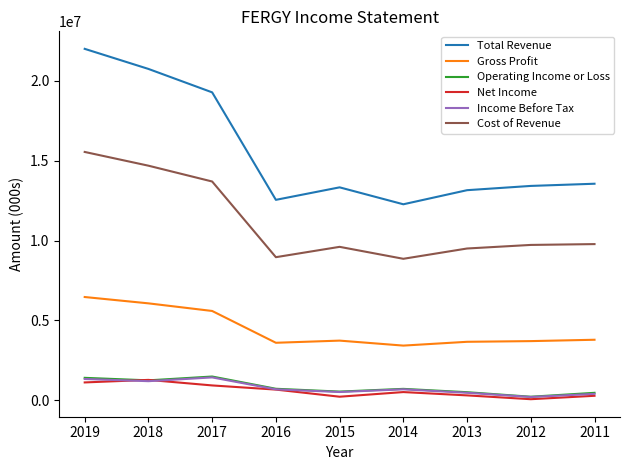

What is the average value of the Gross Profit series?

4442111